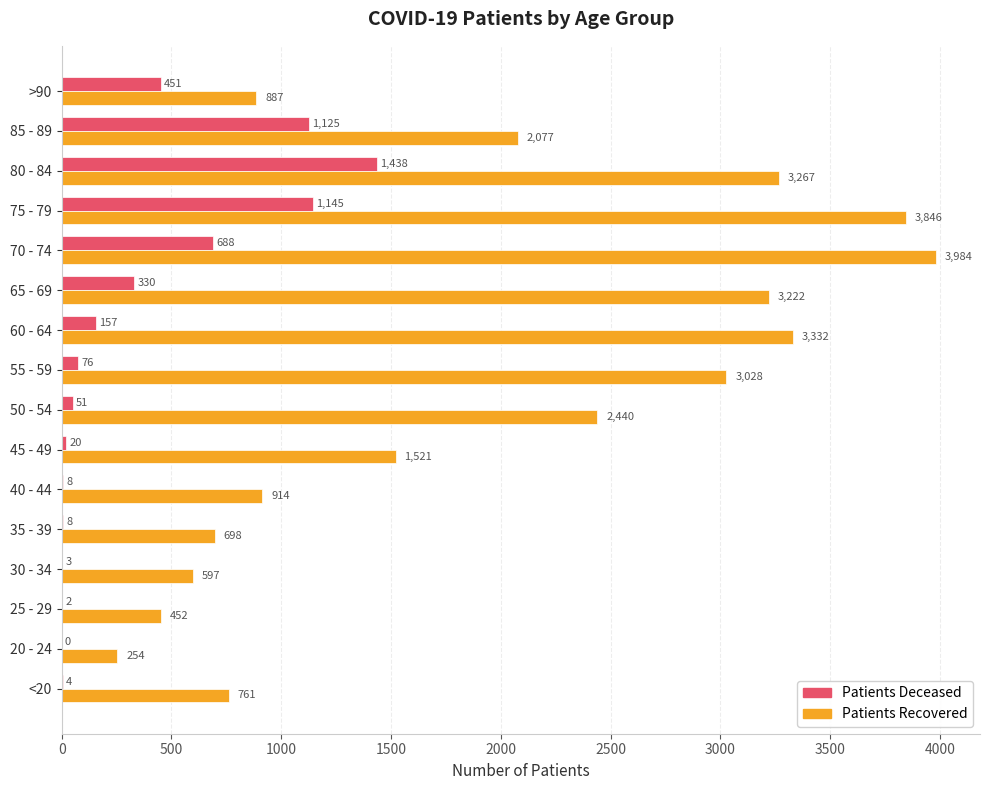

What is the total value across all series at 65 - 69?

3552